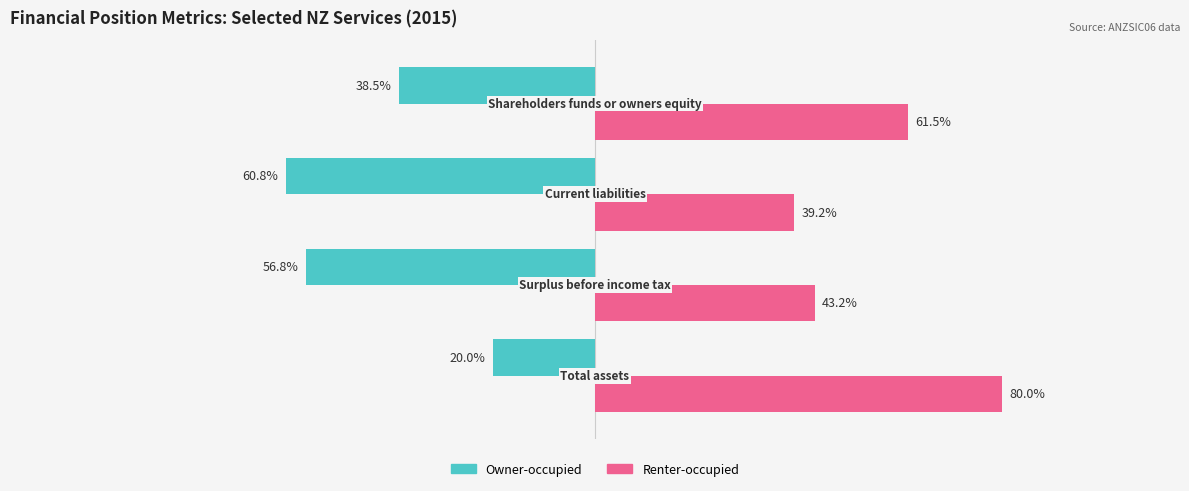

List the series in order of their peak value, lowest first.

Owner-occupied, Renter-occupied